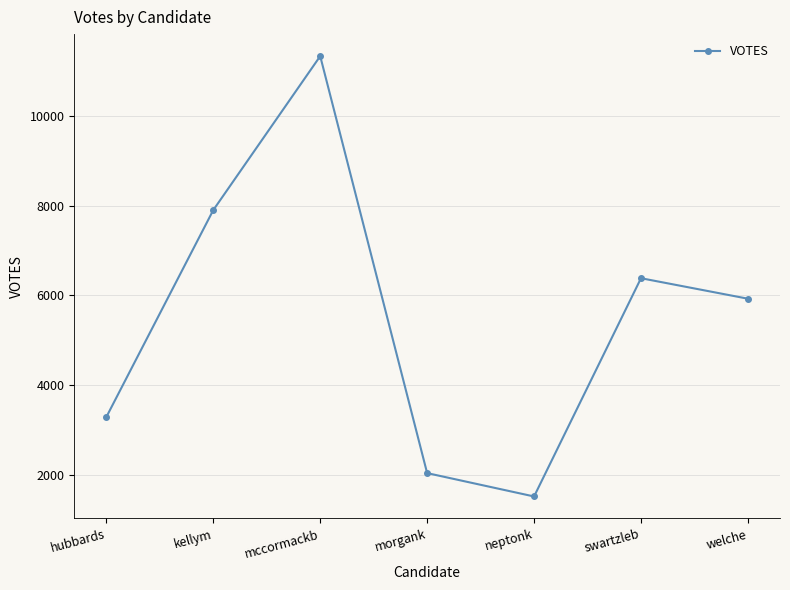

List the labels in order of value, largest first.

mccormackb, kellym, swartzleb, welche, hubbards, morgank, neptonk